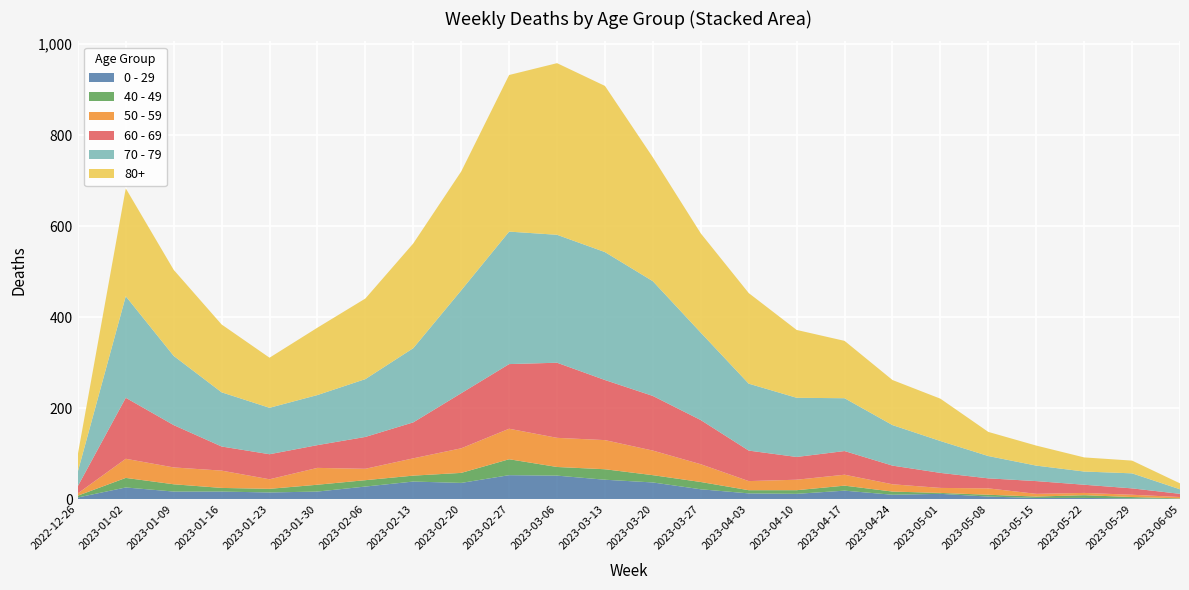

Reading left to right, extract all data points from this chart.

0 - 29: 4	26	17	17	15	17	28	39	36	53	52	43	37	22	13	12	19	10	12	6	3	3	2	1
40 - 49: 4	21	16	8	8	15	14	13	22	35	19	23	16	16	7	8	11	7	2	4	3	6	3	1
50 - 59: 5	42	37	38	21	37	25	38	54	67	64	64	54	39	20	23	24	16	11	14	6	5	5	3
60 - 69: 16	134	93	53	55	50	70	79	121	142	165	132	120	97	67	50	52	41	33	22	28	18	14	7
70 - 79: 32	223	152	119	102	110	127	163	226	291	281	281	252	192	147	130	116	89	70	49	34	29	33	10
80+: 38	237	189	149	110	148	177	230	261	344	377	365	272	218	199	149	126	99	93	53	44	31	28	13